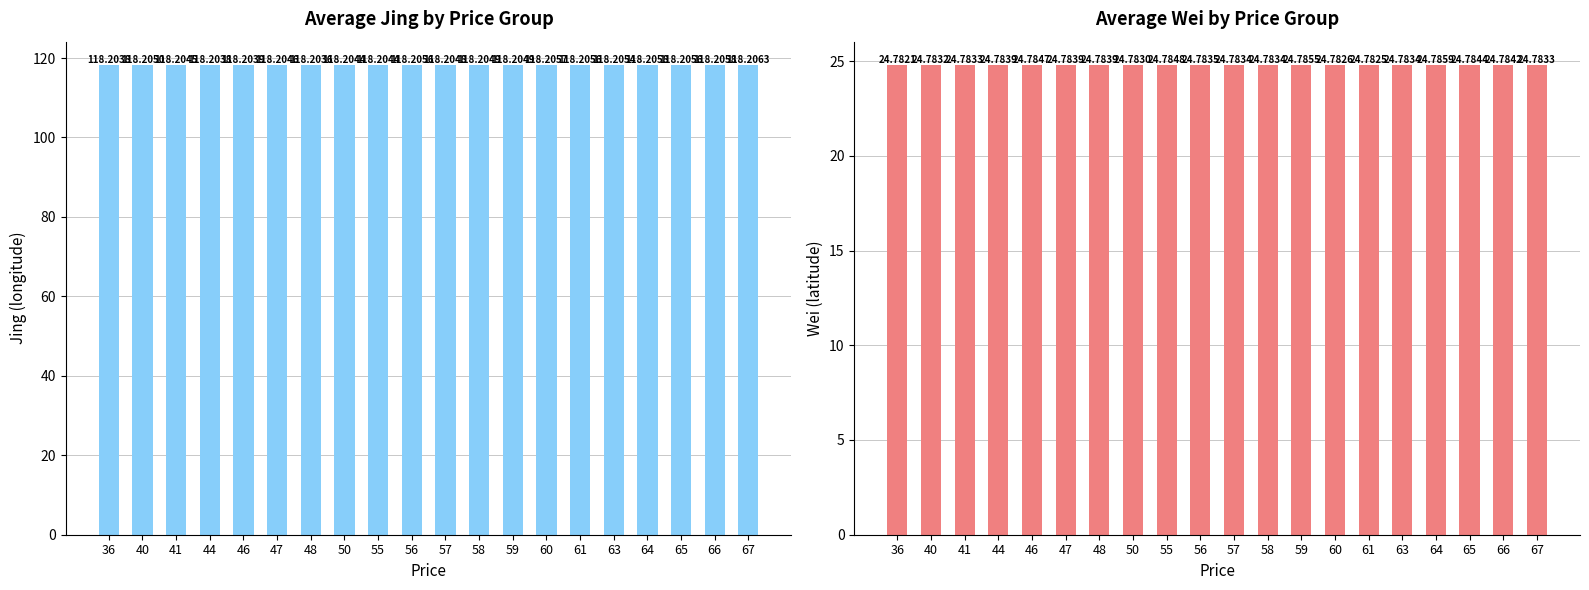

Reading left to right, what are all the values shown in this chart?

avg_jing: 36=118.2	40=118.2	41=118.2	44=118.2	46=118.2	47=118.2	48=118.2	50=118.2	55=118.2	56=118.2	57=118.2	58=118.2	59=118.2	60=118.2	61=118.2	63=118.2	64=118.2	65=118.2	66=118.2	67=118.2
avg_wei: 36=24.8	40=24.8	41=24.8	44=24.8	46=24.8	47=24.8	48=24.8	50=24.8	55=24.8	56=24.8	57=24.8	58=24.8	59=24.8	60=24.8	61=24.8	63=24.8	64=24.8	65=24.8	66=24.8	67=24.8